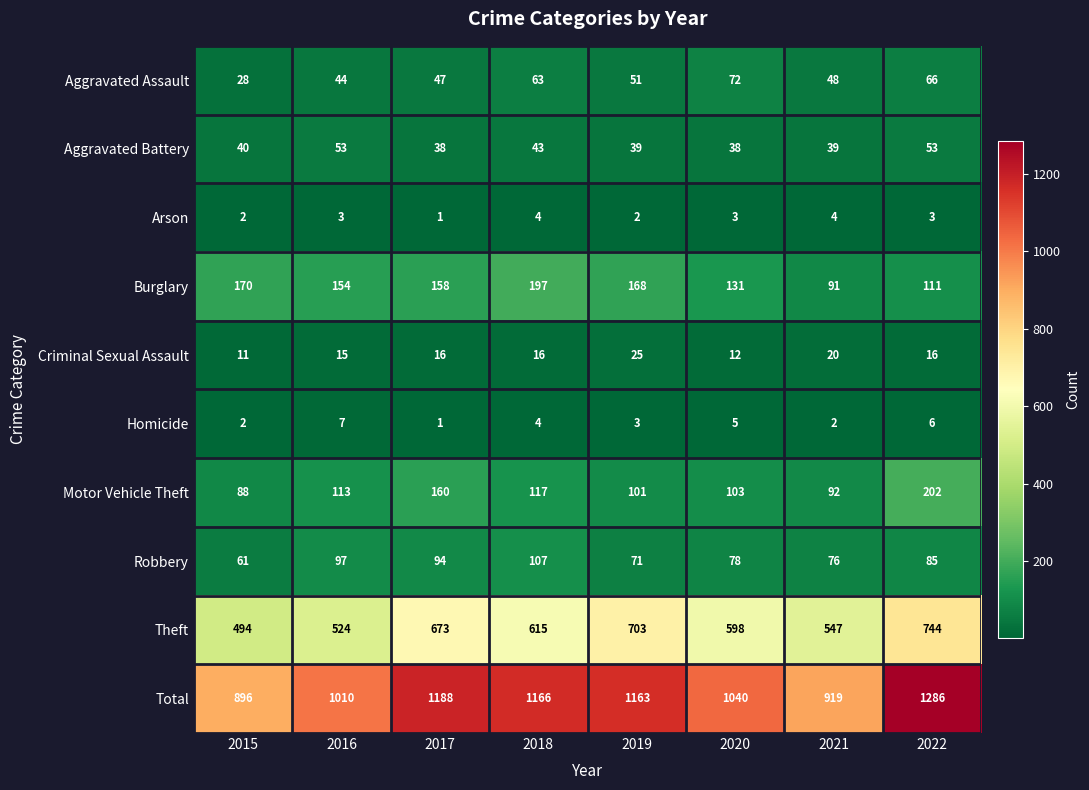

True or false: Burglary has a value of 91 at 2021.

True